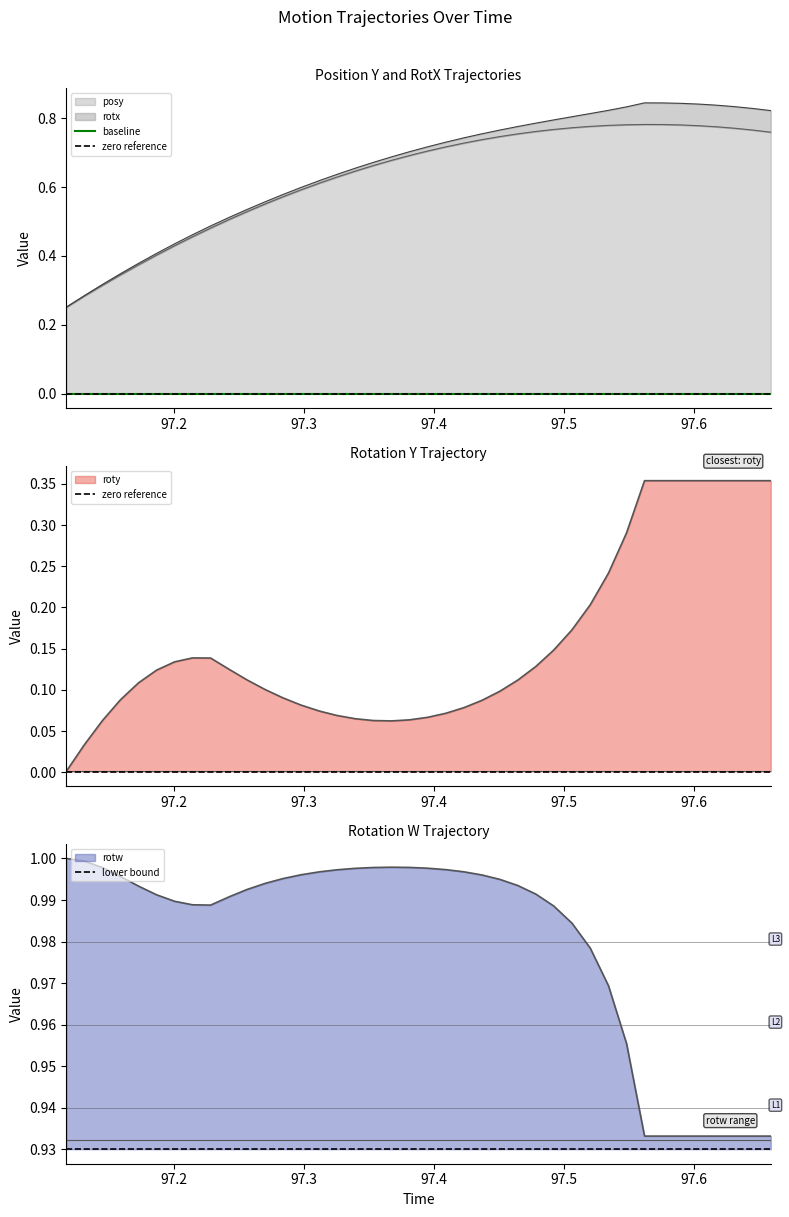

Where is posy nearest to the value 0?

97.11731